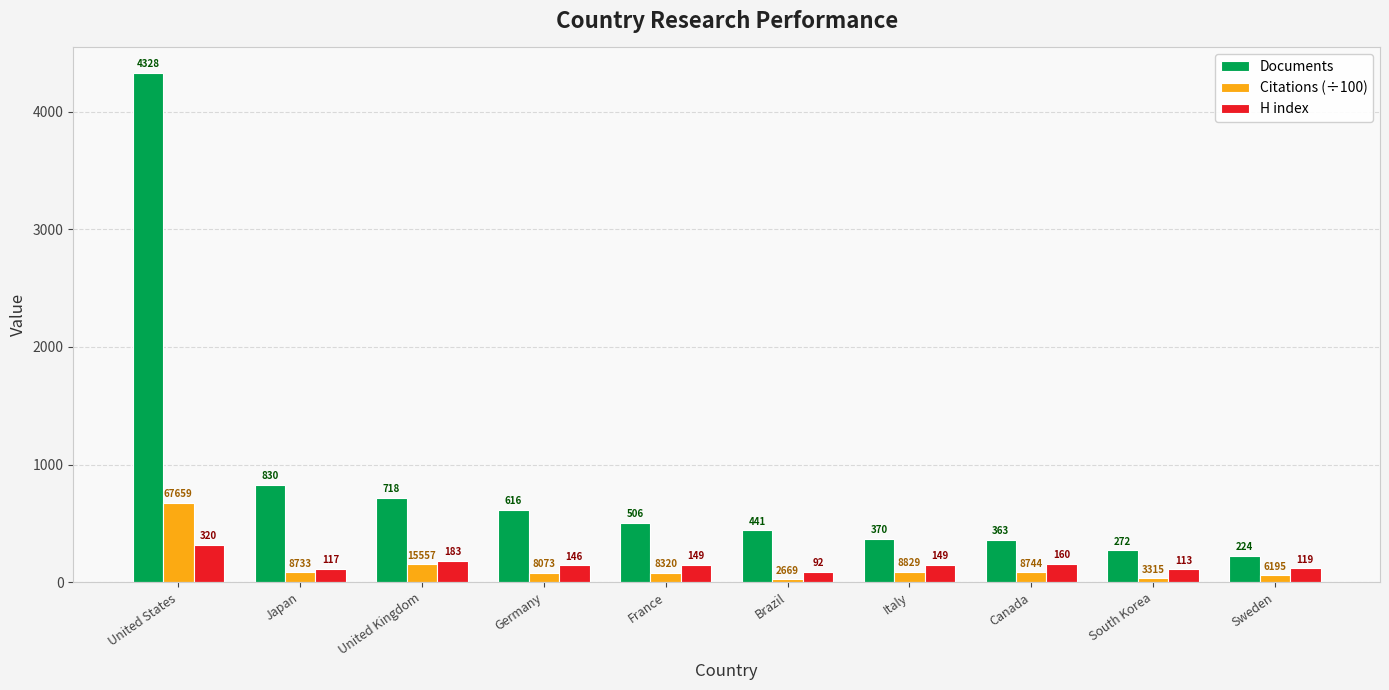

Rank the series at Brazil from highest to lowest value.

Documents, H index, Citations (÷100)